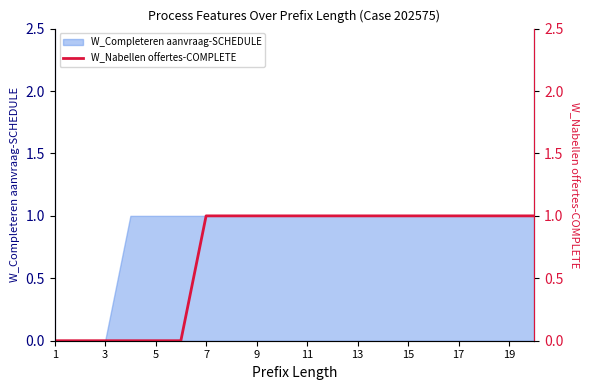

What is the difference between the second highest and minimum values?

1